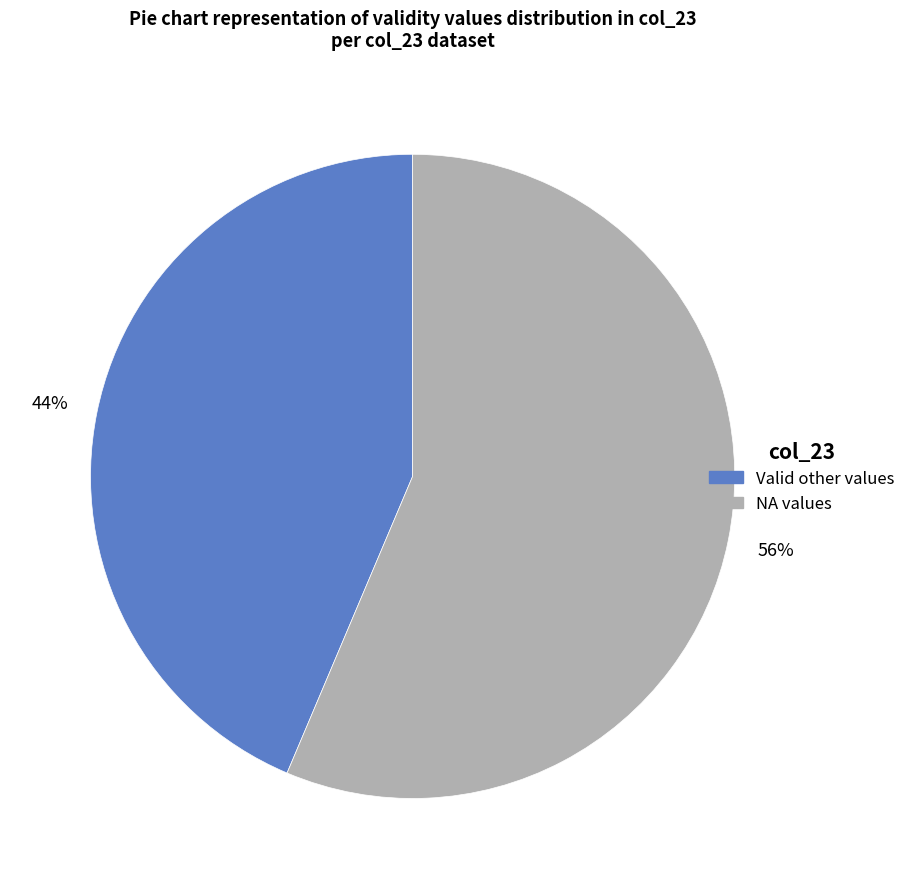

To the nearest percent, what is the average slice percentage?

50%